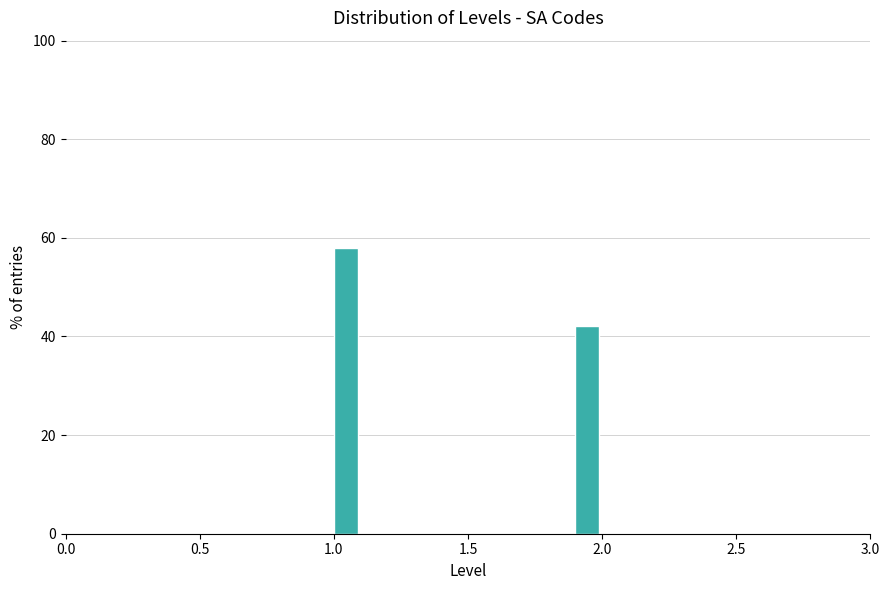

Around what value on the x-axis is the tallest bar? Give the approximate position of its centre, as read against the axis.

1.05